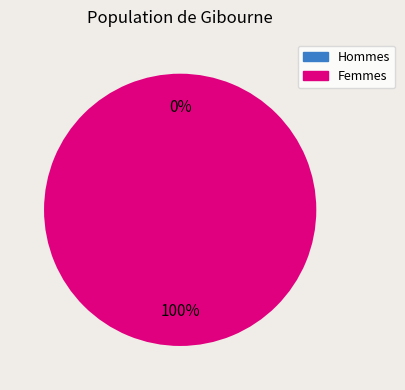

To the nearest percent, what is the average slice percentage?

50%